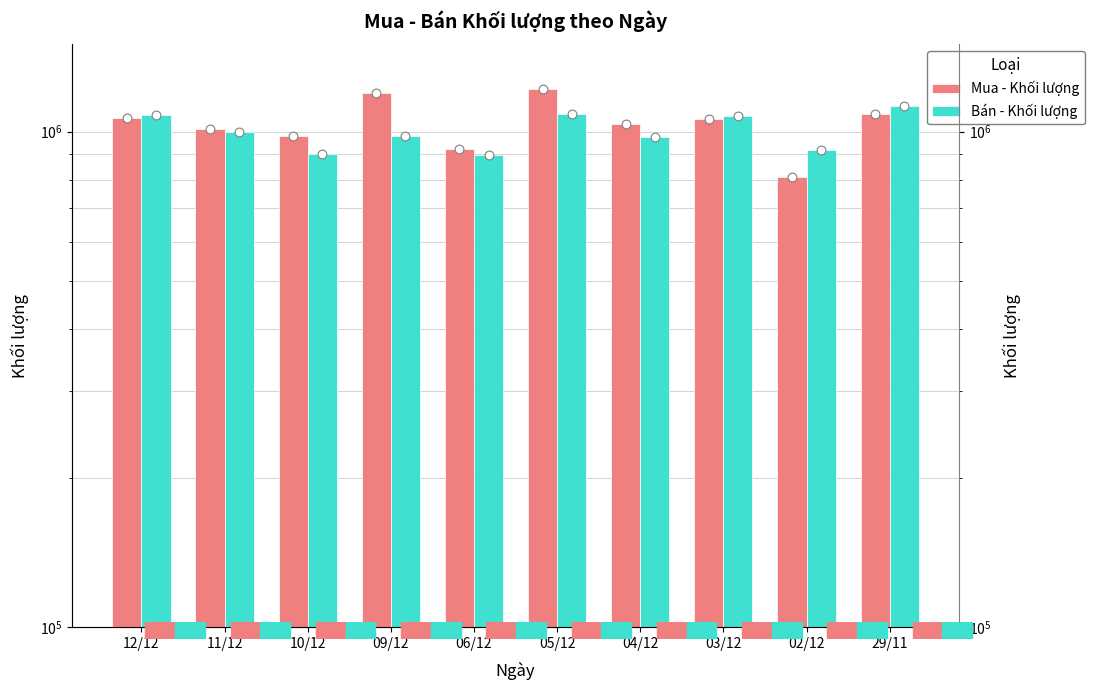

Which series has the largest total across all categories?

Mua - Khối lượng